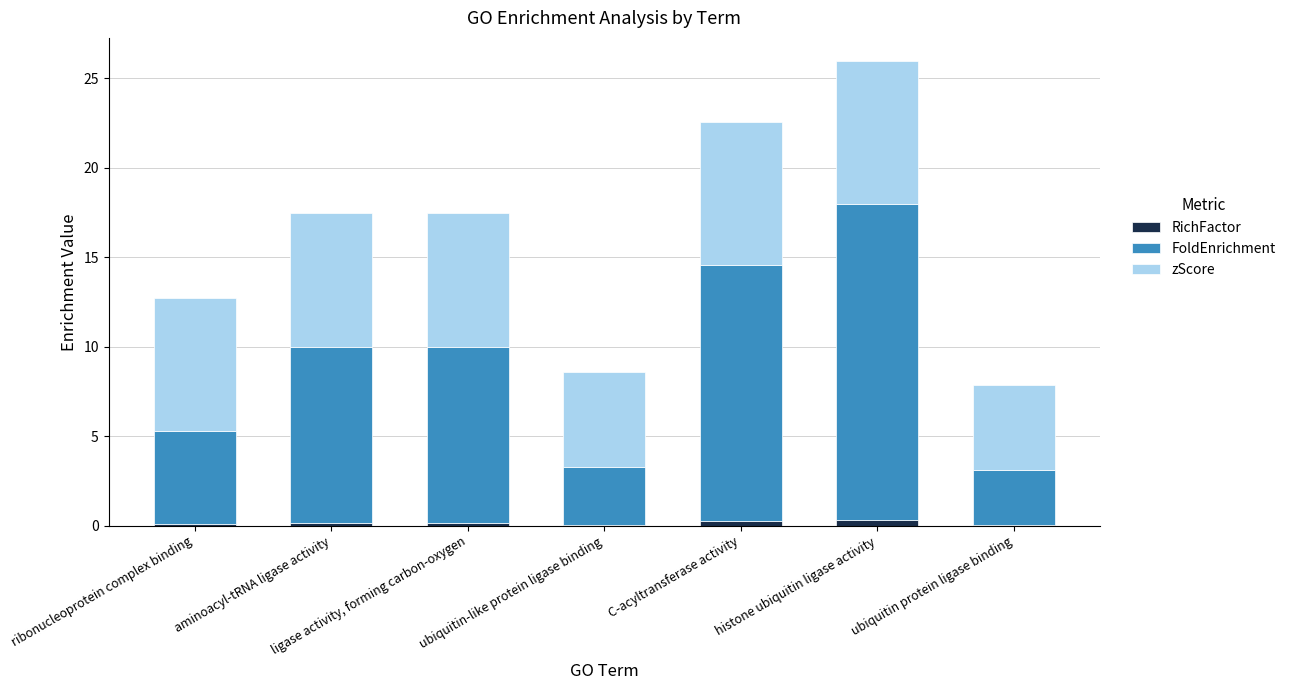

At which category is the sum across all series the highest?

histone ubiquitin ligase activity